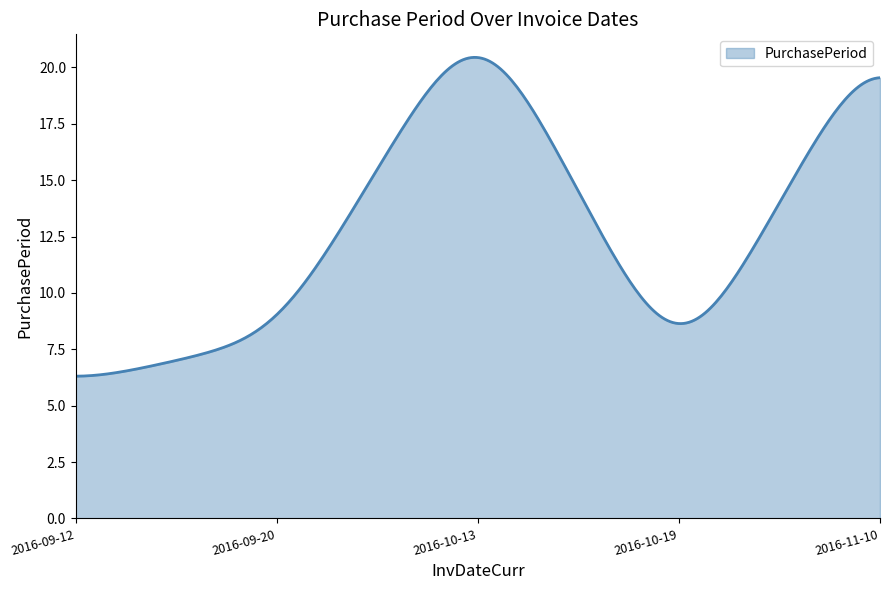

What is the difference between the maximum and minimum values?

14.1